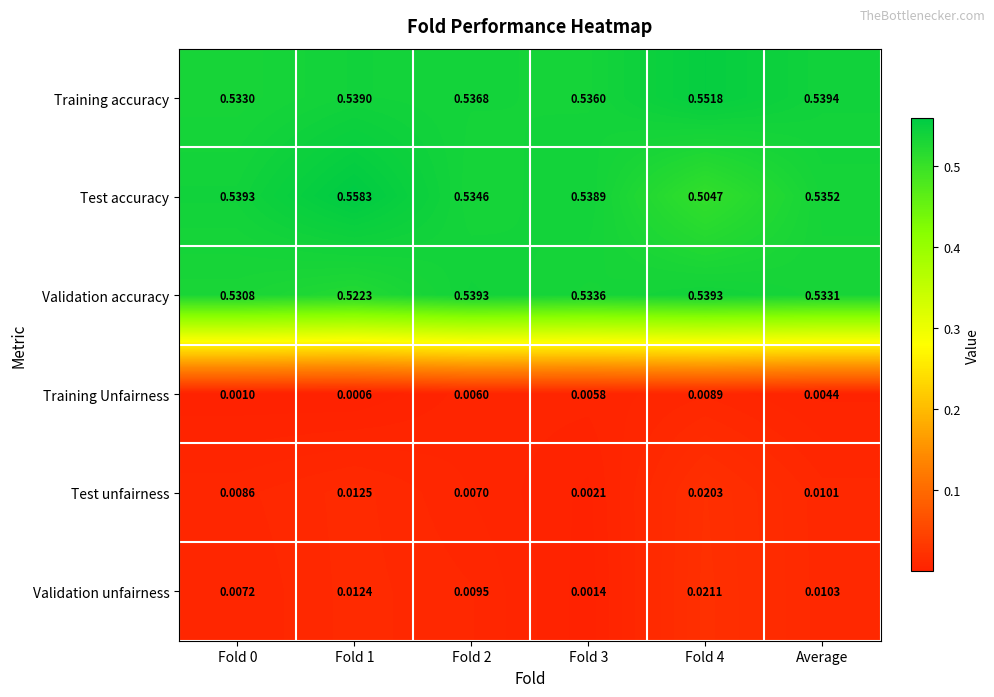

Which series changed the most between Fold 1 and Fold 4?

Test accuracy